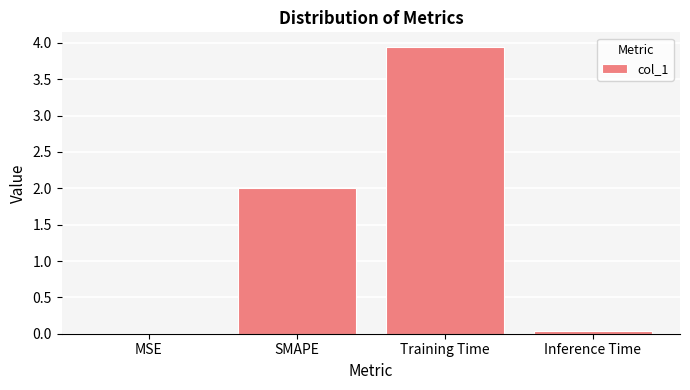

What is the sum of all values?

6.0